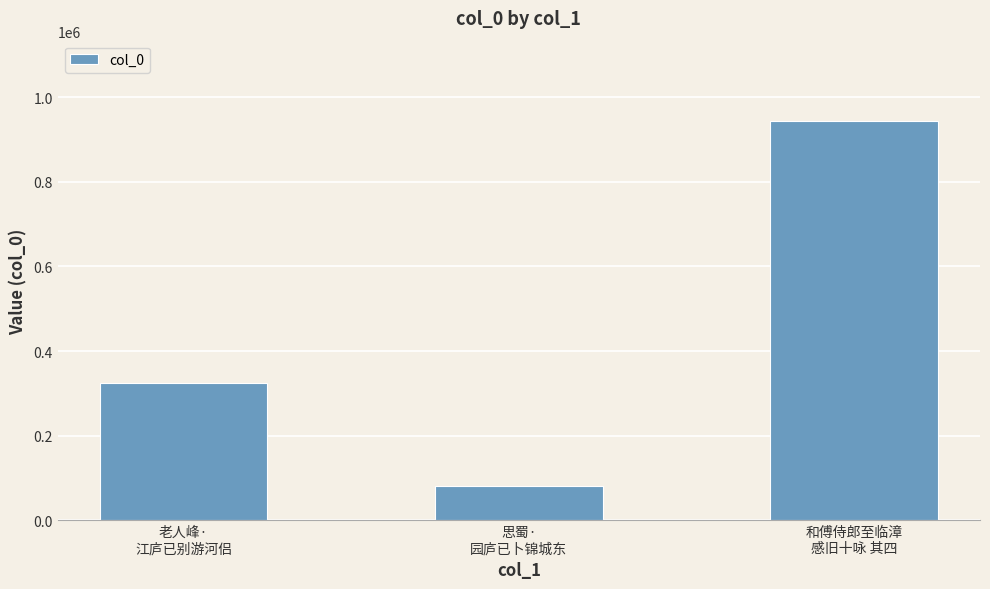

What is the maximum value shown in the chart?

944349